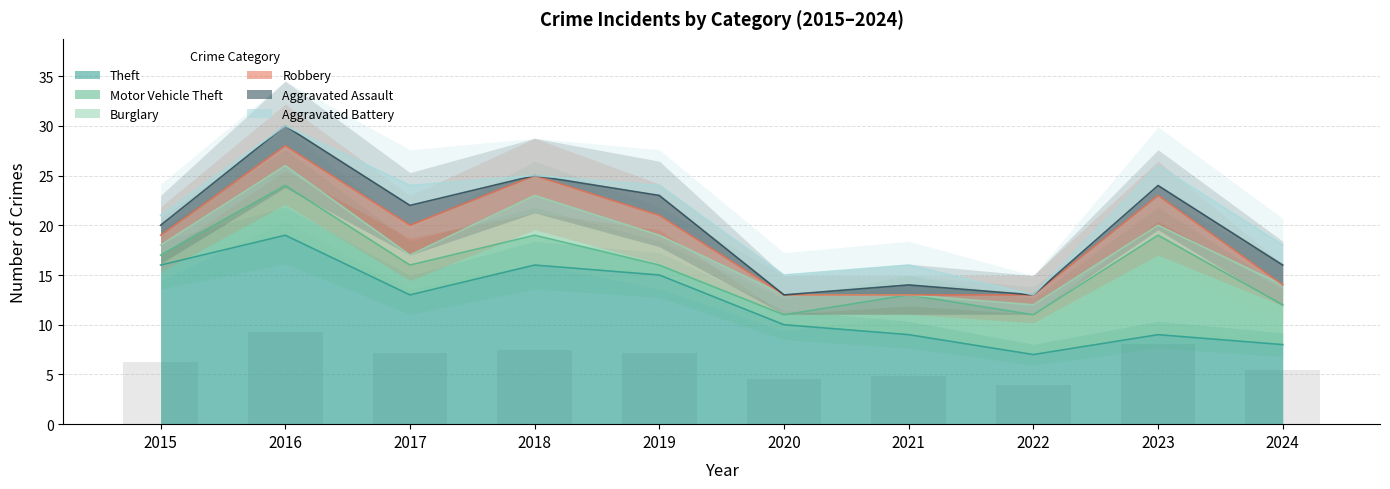

What is the approximate value of Burglary at 2017?

1